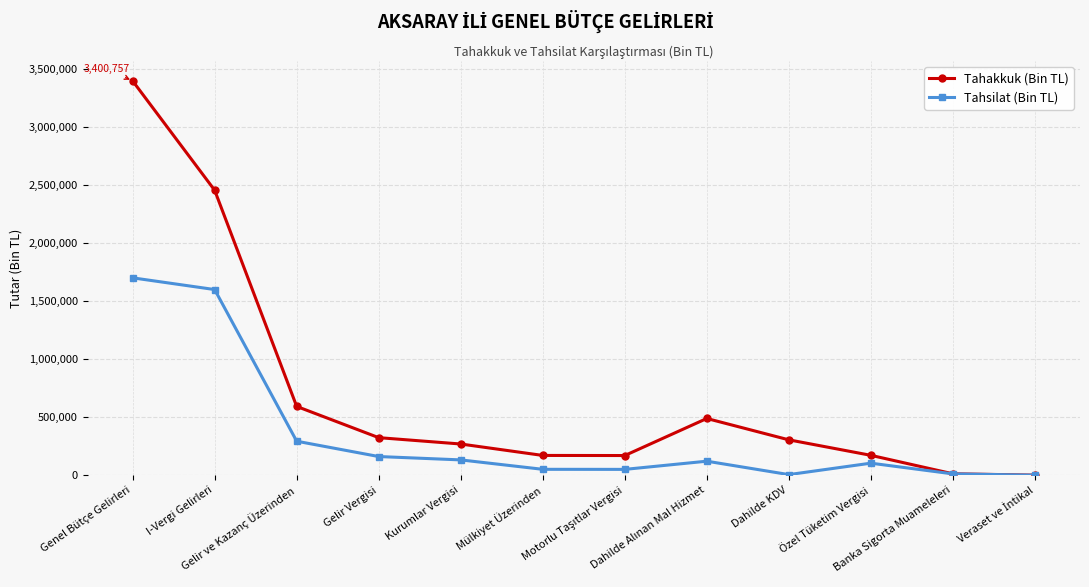

Does the chart have visible grid lines?

Yes